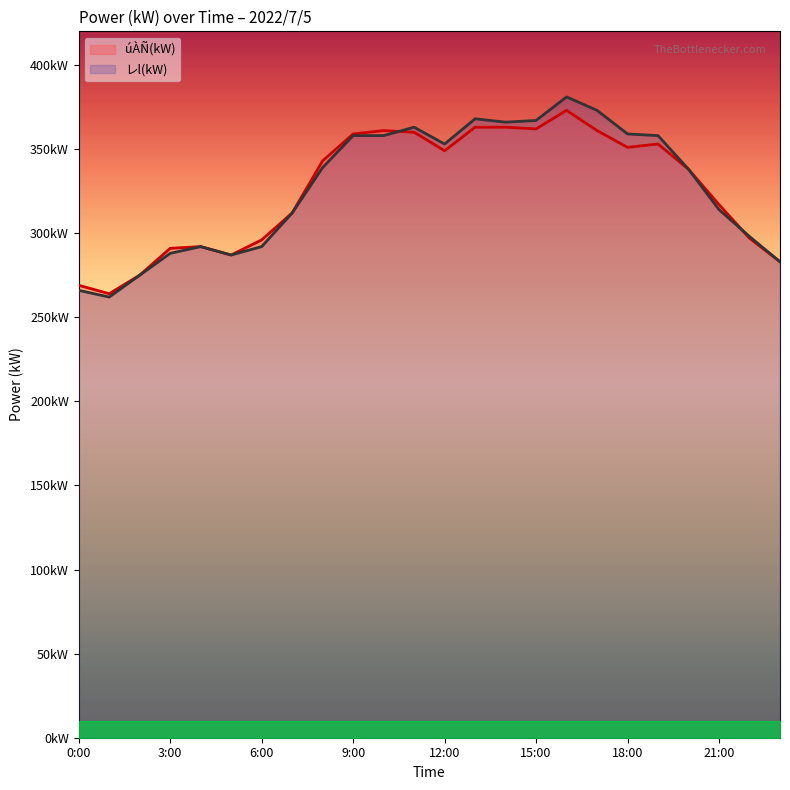

What is the value of the レl(kW) point at the 13th from the left?

353